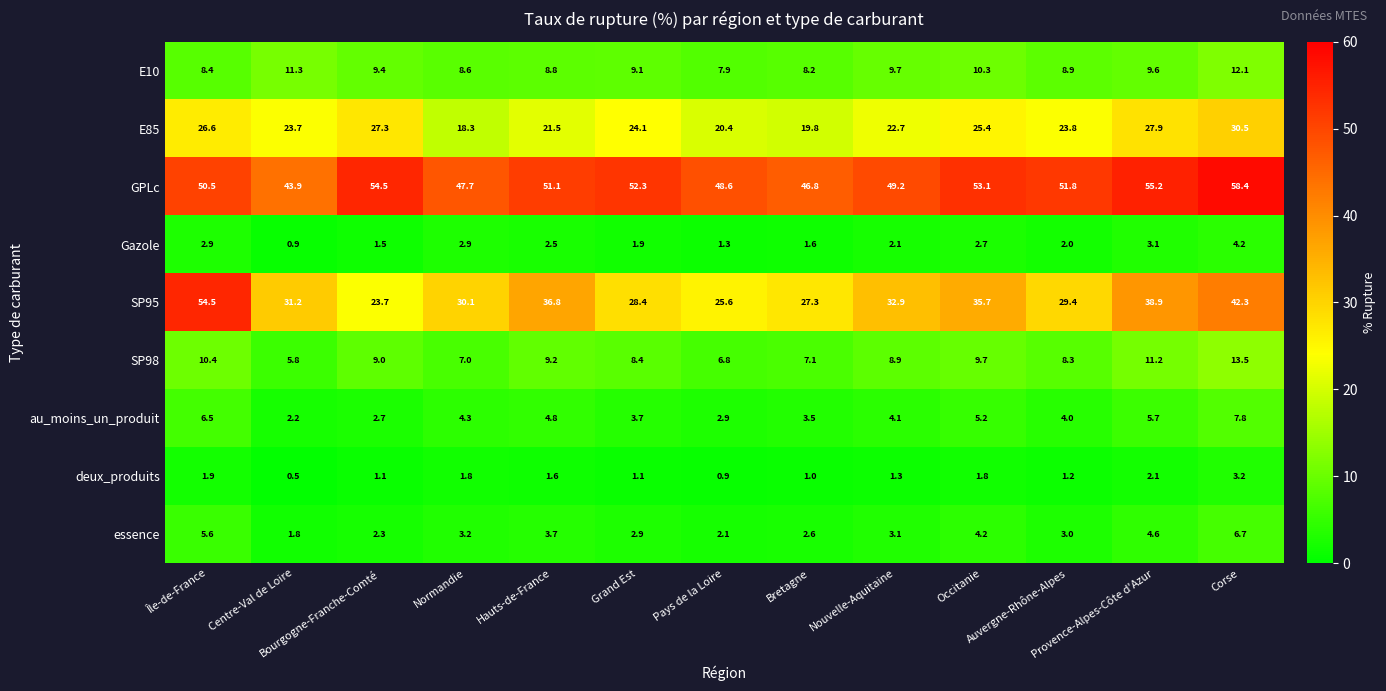

What is the minimum value shown in the chart?

0.5